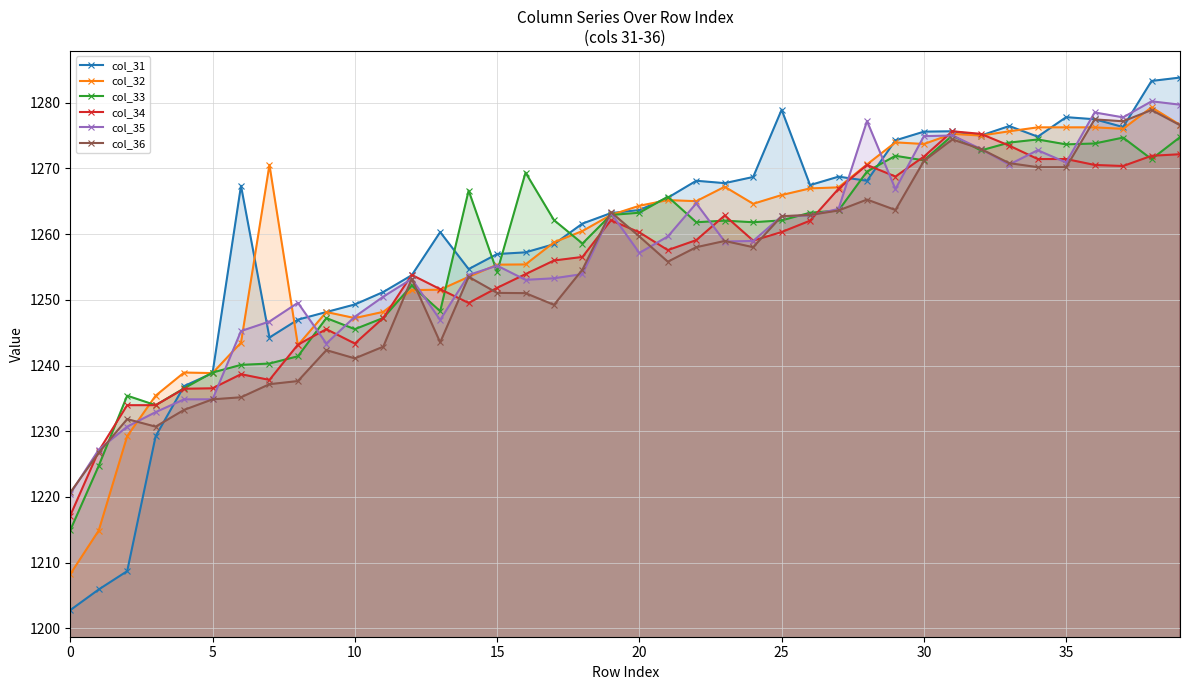

The value of col_31 at 32 is 1275.0. True or false?

True